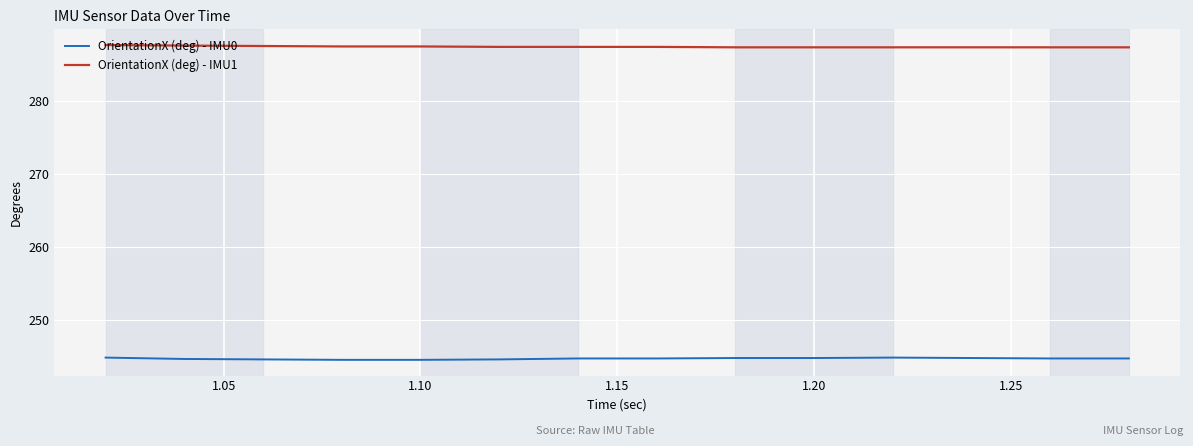

Which series has the largest total across all categories?

OrientationX (deg) - IMU1